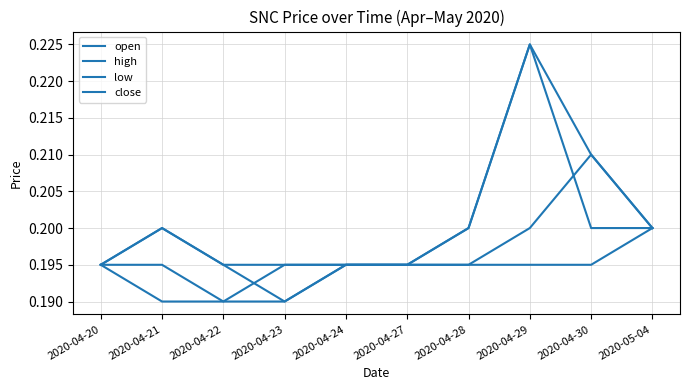

What is the approximate value of low at 2020-04-23?

0.2